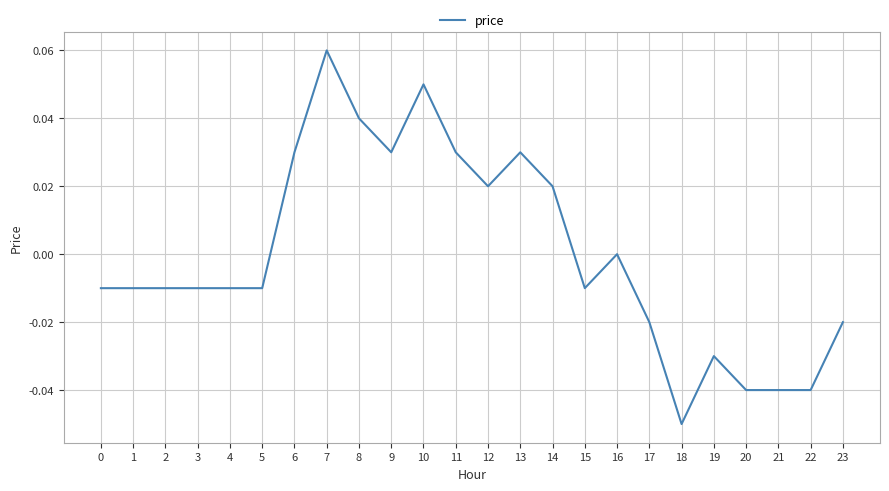

Which has a higher value, 23 or 4?

4